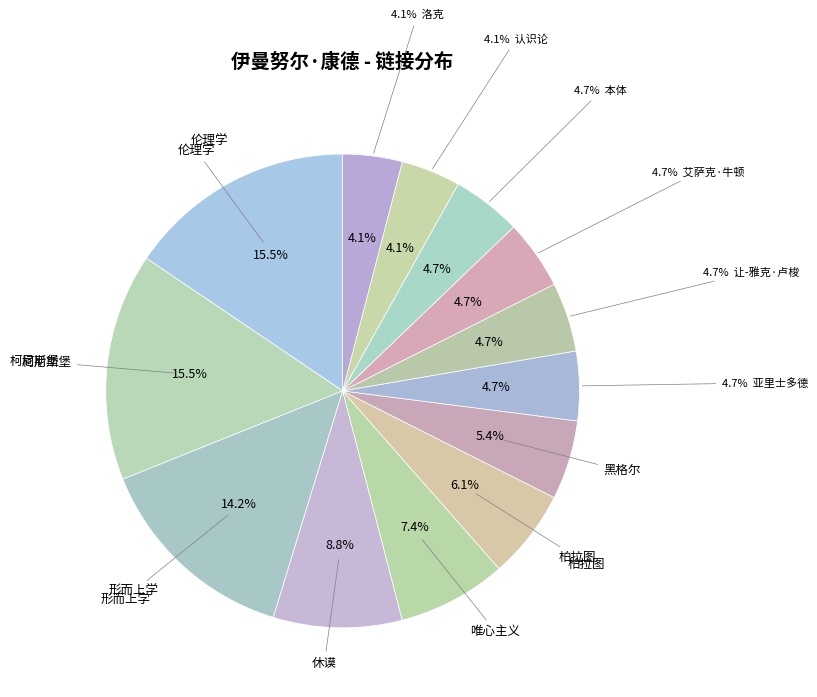

Which slice is the largest?

伦理学